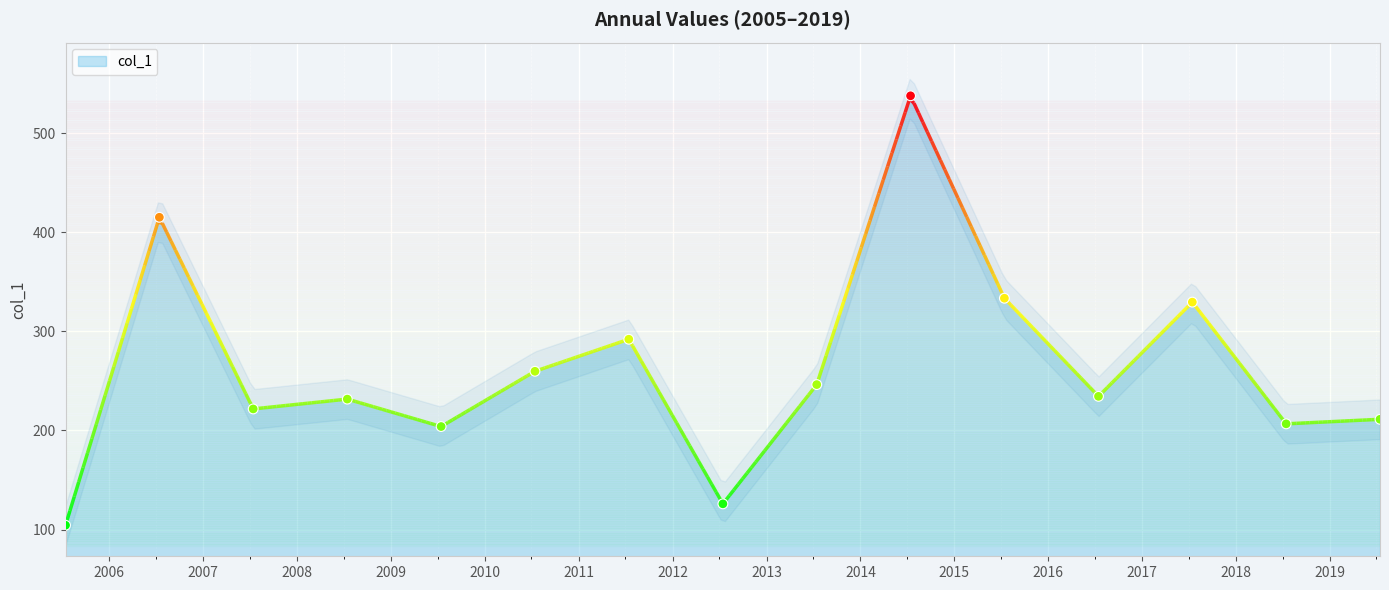

Approximately how many times larger is the value at 2014-07-15 compared to 2018-07-15?

2.6